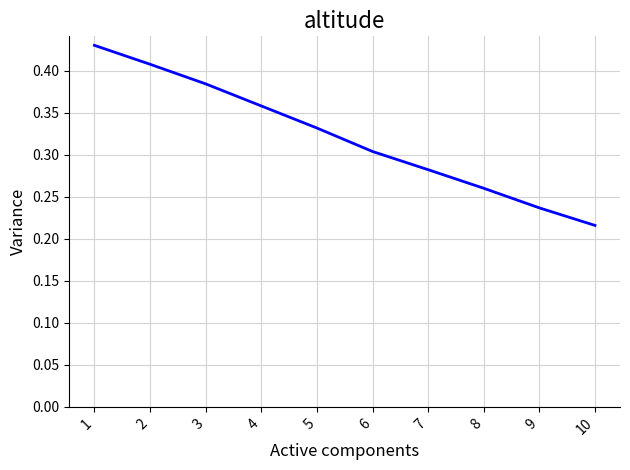

Where is the data nearest to the value 0?

10